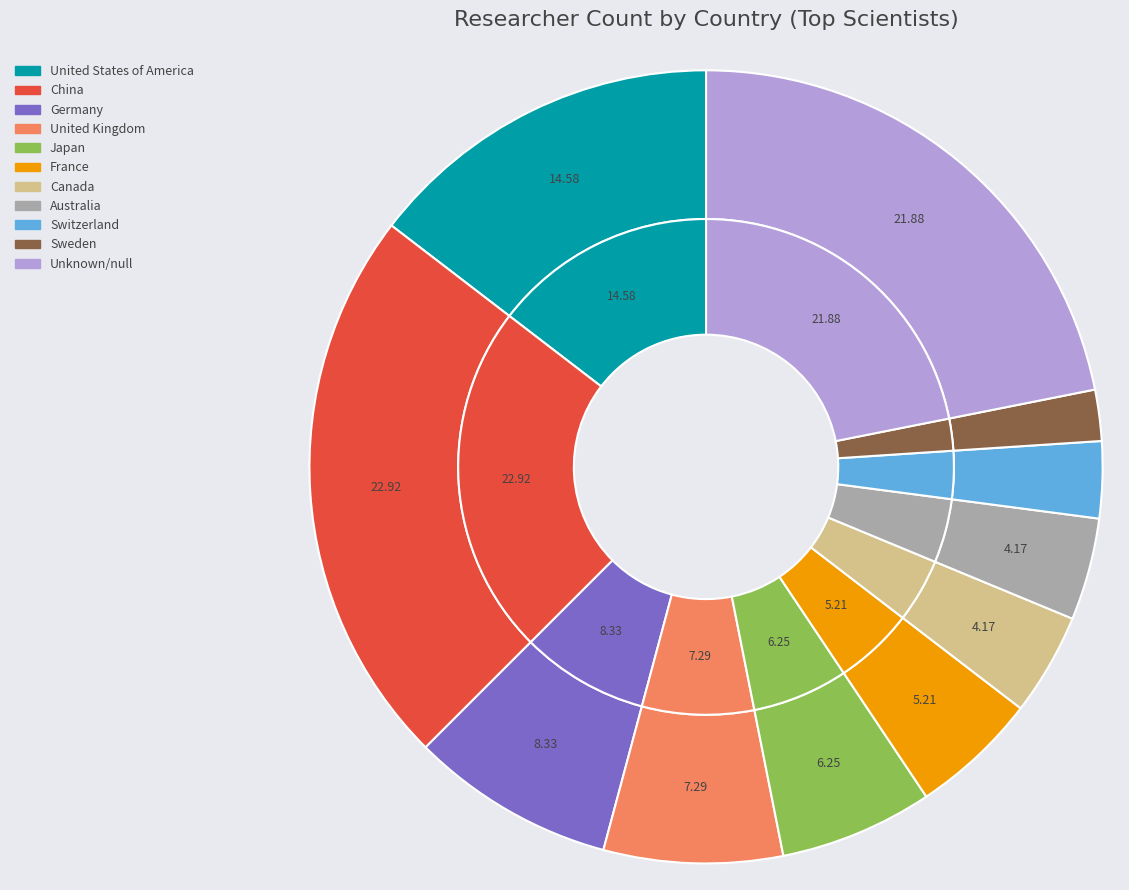

Do other and null together represent more than half of the pie?

Yes